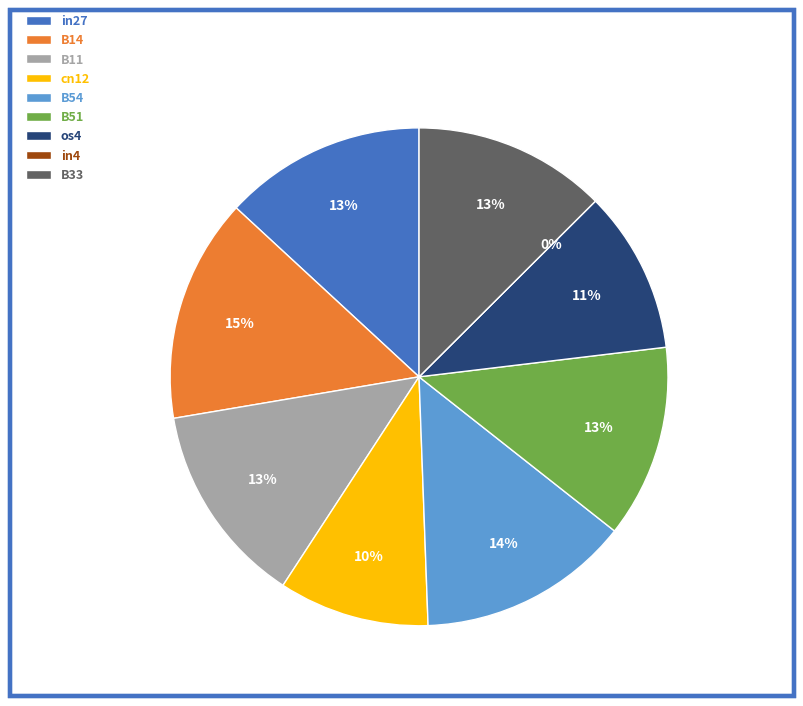

Is there any slice that represents more than half of the pie?

No